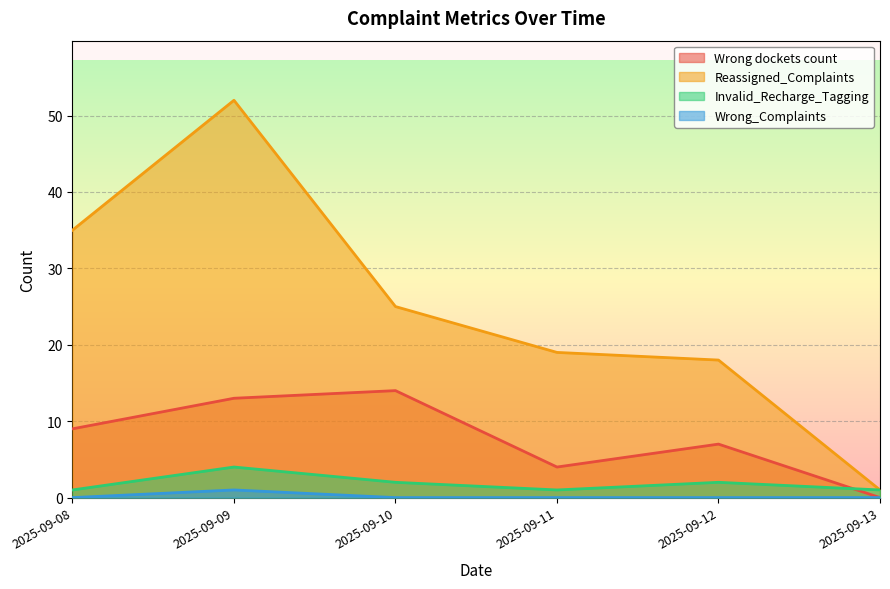

Is it true that Wrong dockets count equals 6 at 2025-09-11?

False